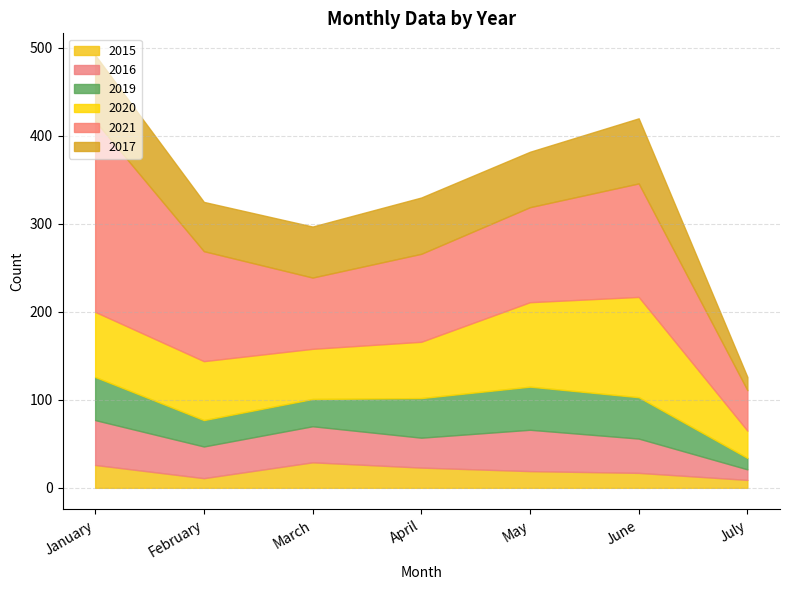

True or false: 2017 and 2019 cross at least once.

False